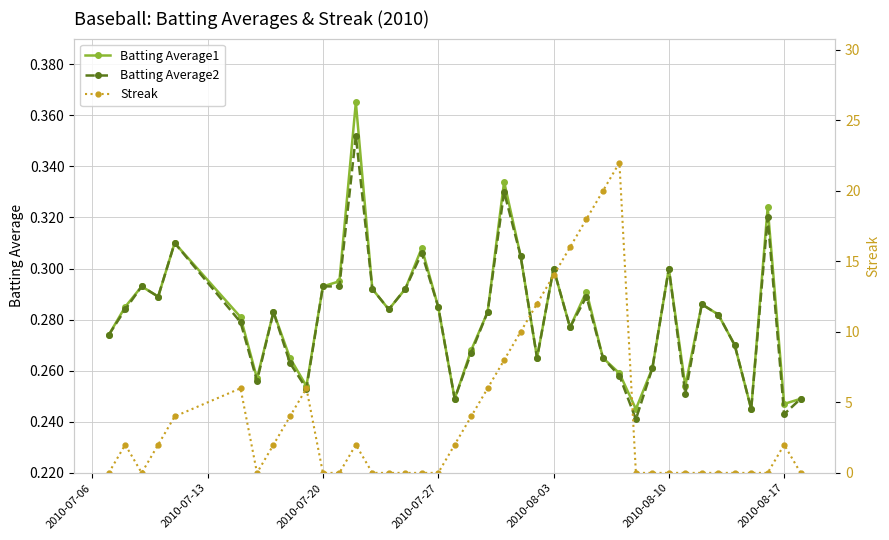

Is it true that Batting Average2 equals 0.3 at 2010-08-03?

True